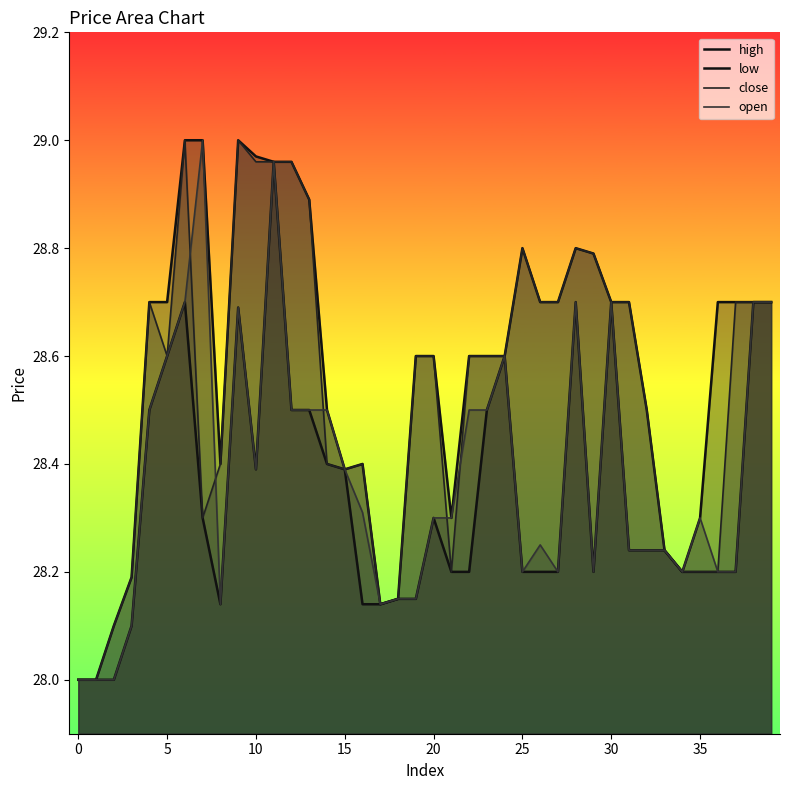

True or false: low and high intersect in this chart.

False